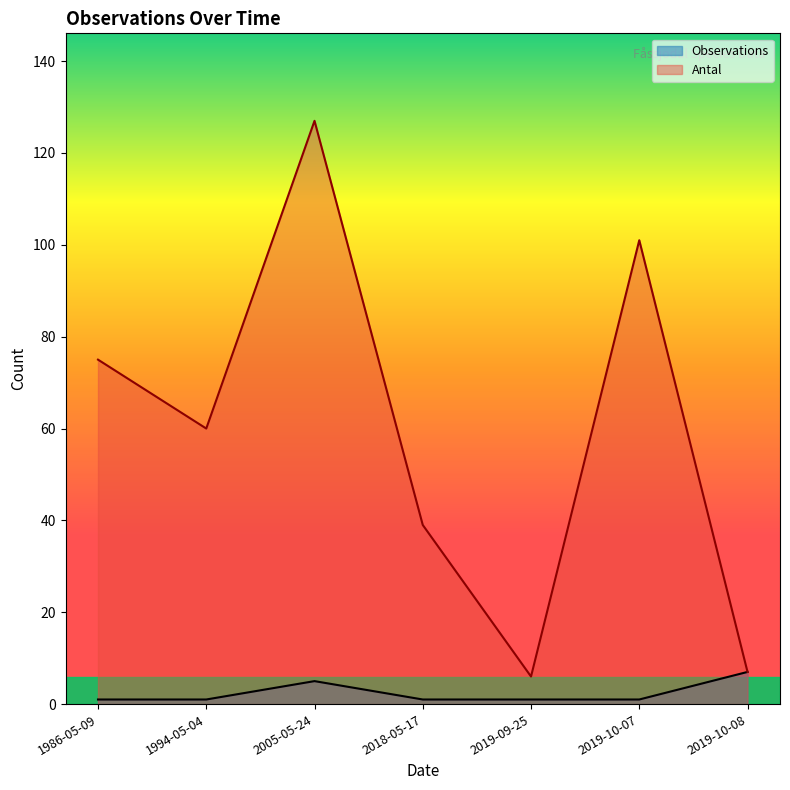

Where is Antal nearest to the value 66?

1994-05-04